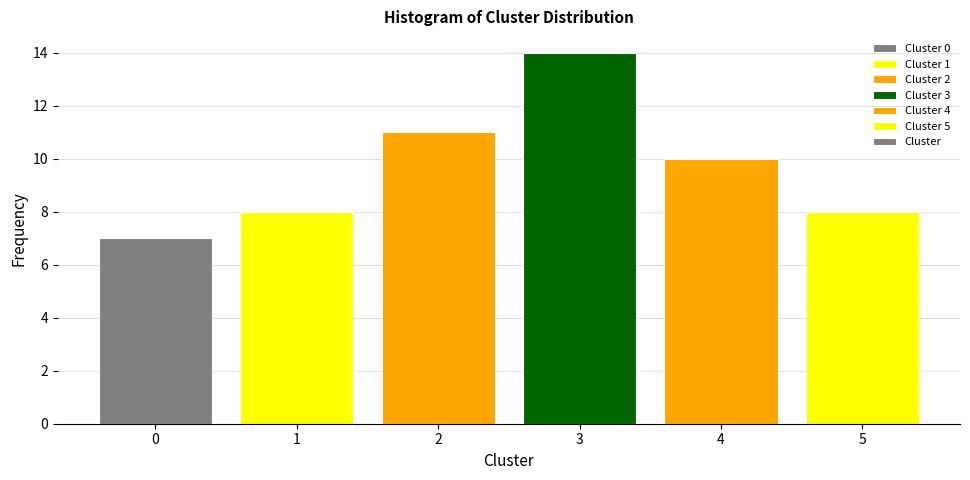

Reading left to right, extract all data points from this chart.

0=7	1=8	2=11	3=14	4=10	5=8